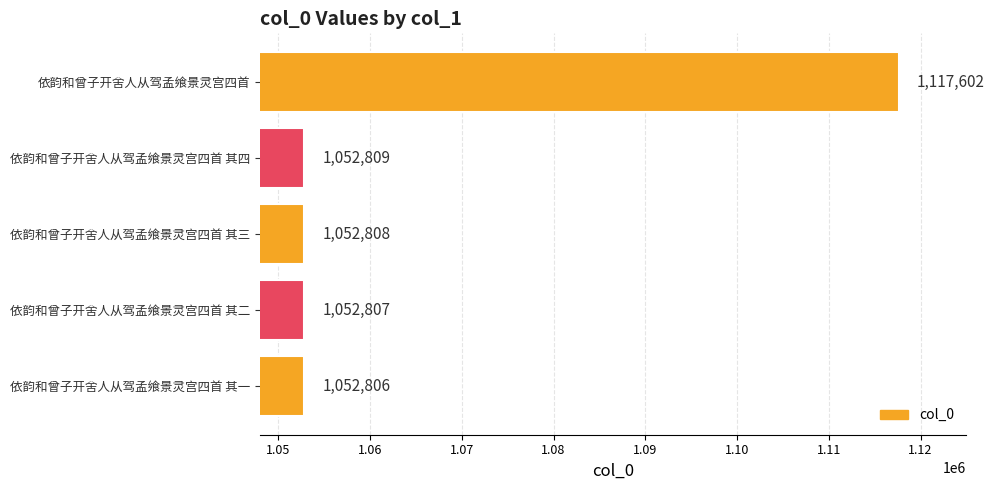

What value does the data have at 依韵和曾子开舍人从驾孟飨景灵宫四首 其三, to the nearest 100?

1052800